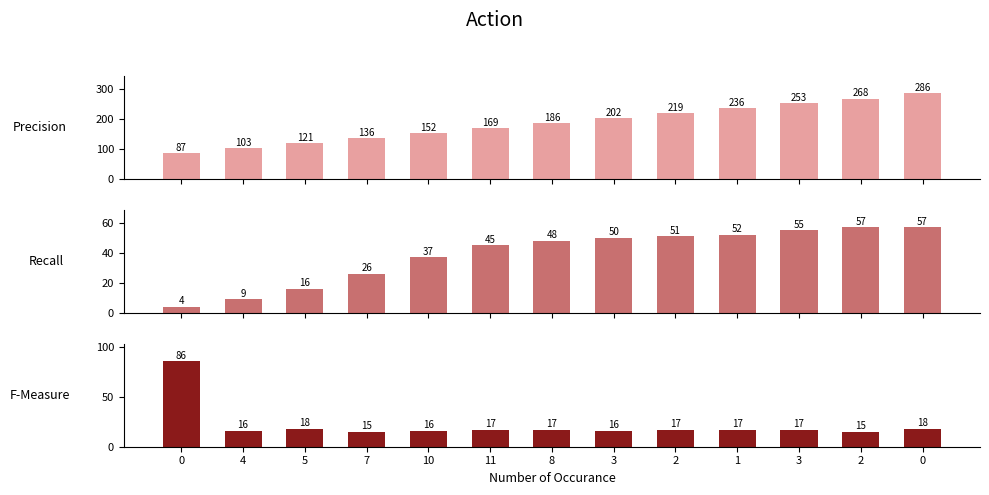

Reading left to right, list all the values displayed in this chart.

col_3: 0=87	4=103	5=121	7=136	10=152	11=169	8=186	3=202	2=219	1=236	3=253	2=268	0=286
col_4: 0=4	4=9	5=16	7=26	10=37	11=45	8=48	3=50	2=51	1=52	3=55	2=57	0=57
col_2: 0=86	4=16	5=18	7=15	10=16	11=17	8=17	3=16	2=17	1=17	3=17	2=15	0=18